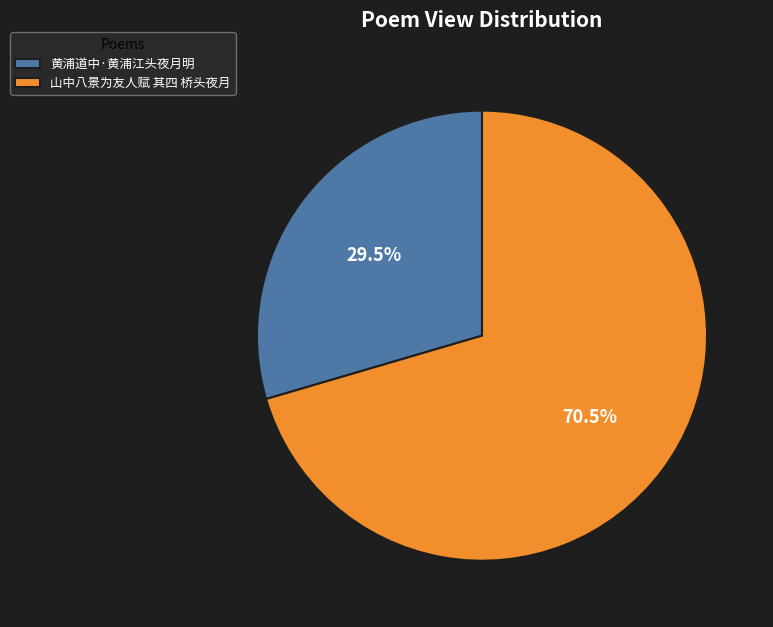

What is the ratio of the value at 山中八景为友人赋 其四 桥头夜月 to the value at 黄浦道中·黄浦江头夜月明?

2.4